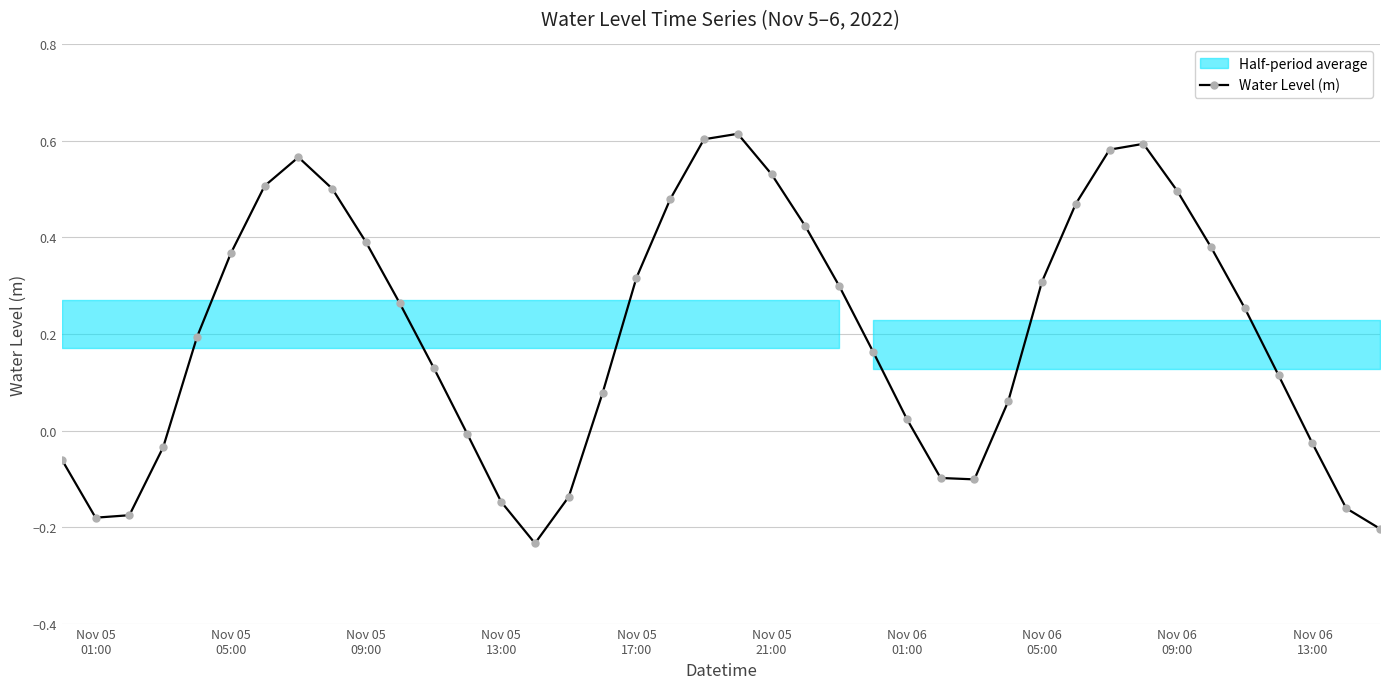

In Water Level (m), how many points are higher than both neighbors (excluding endpoints)?

3